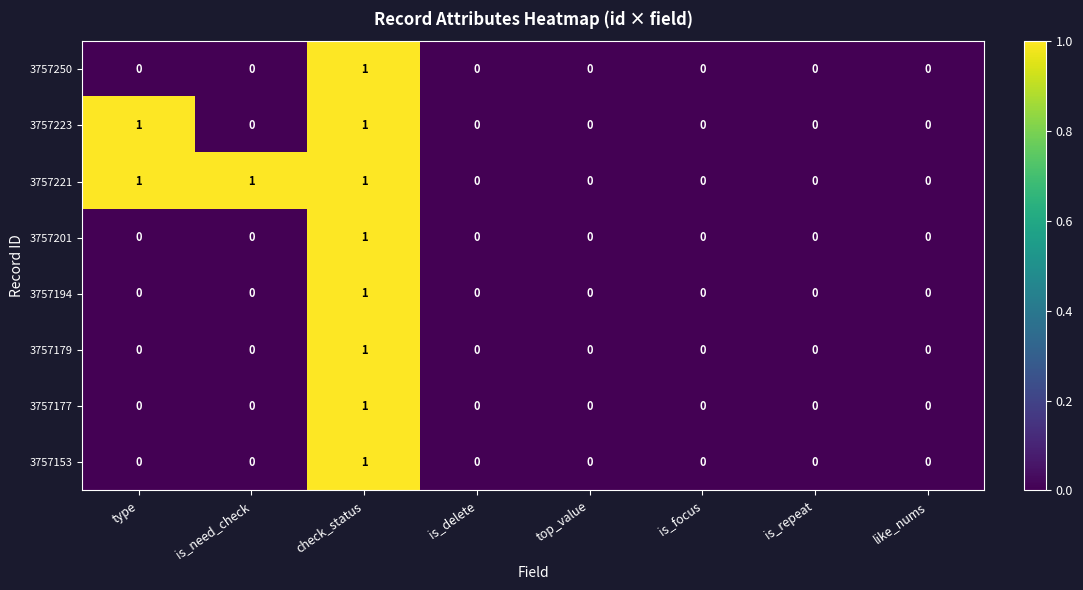

How many 3757194 values are between 0 and 1?

8